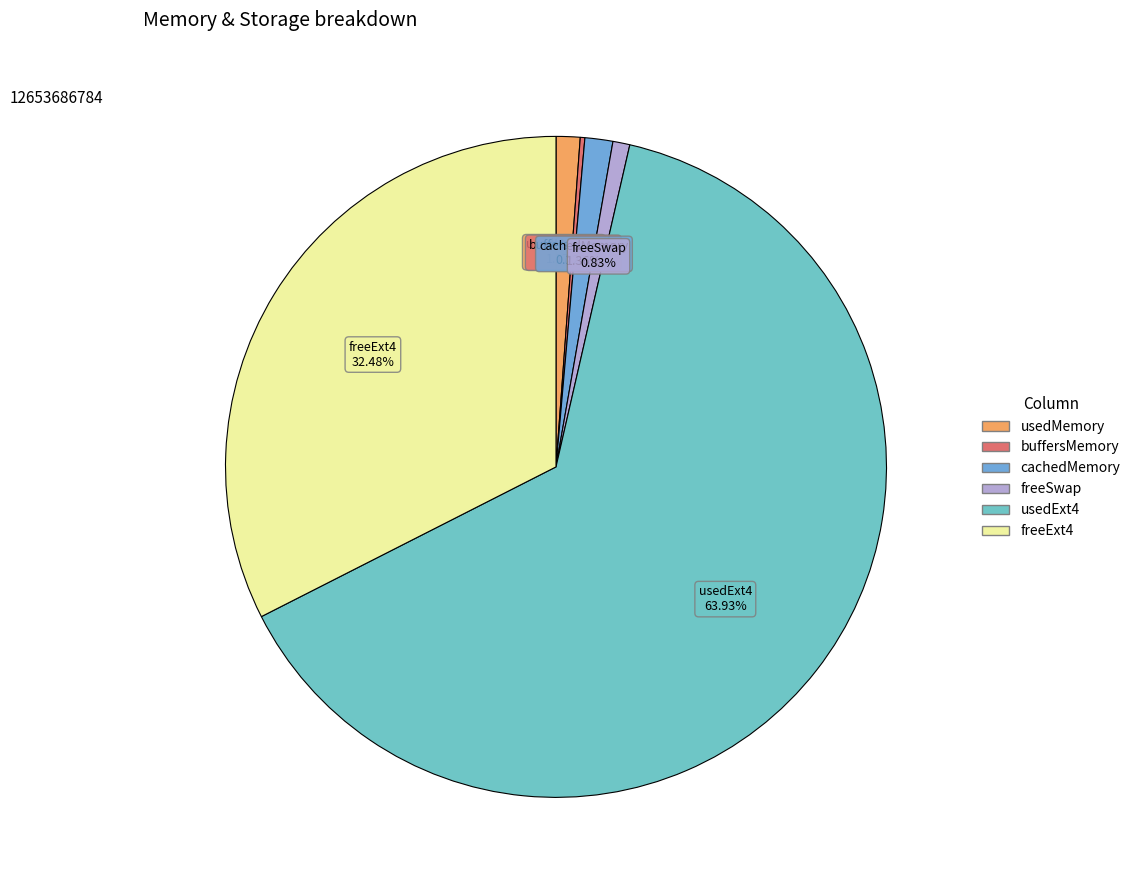

To the nearest percent, what is the average slice percentage?

17%